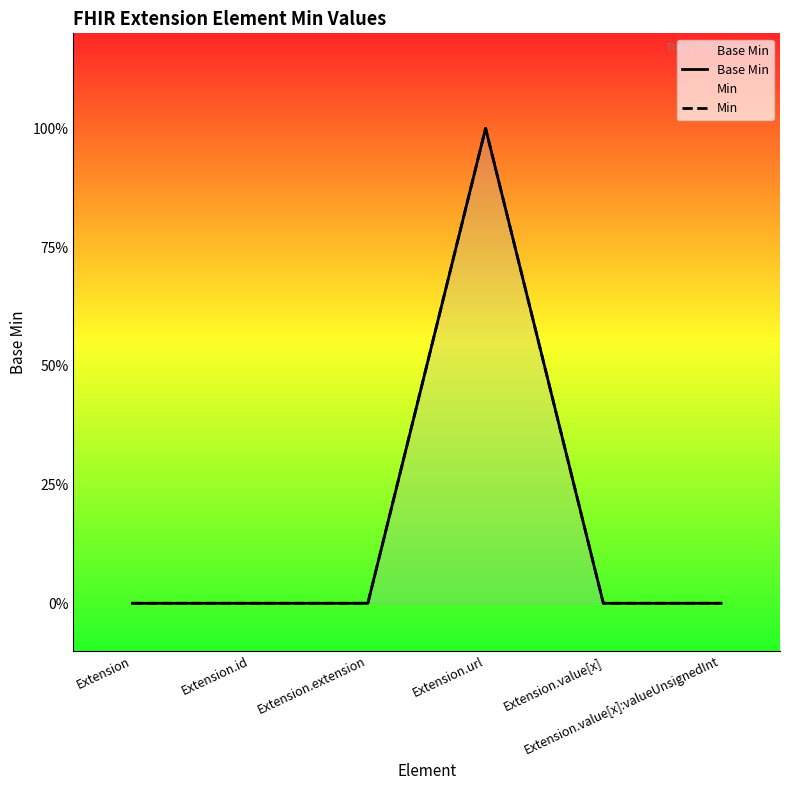

Which series has the largest range (max minus min)?

Base Min